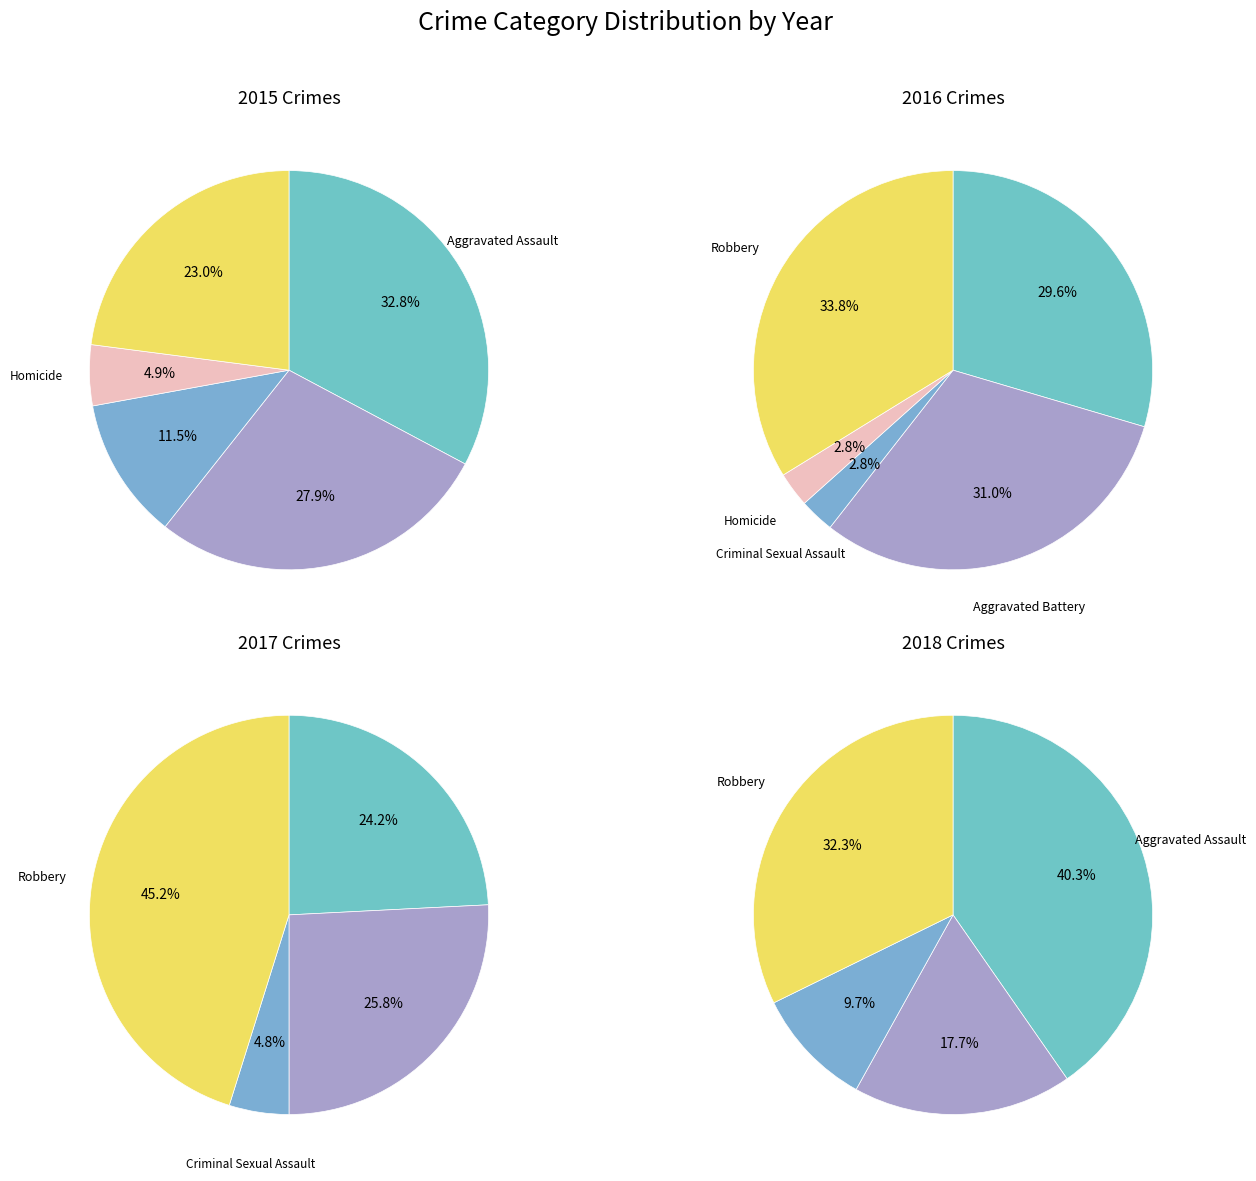

To the nearest percent, what is the difference between the Aggravated Assault and Robbery slice percentages?

4%